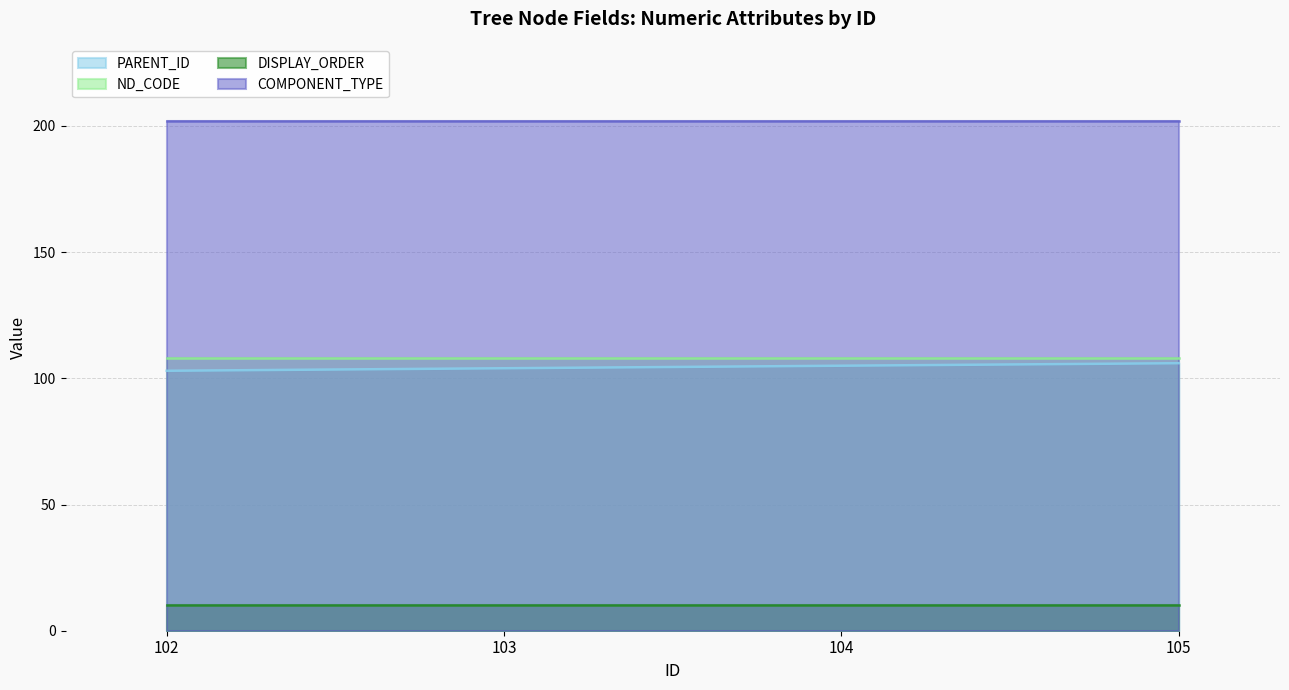

Which category has the lowest value across all series?

102